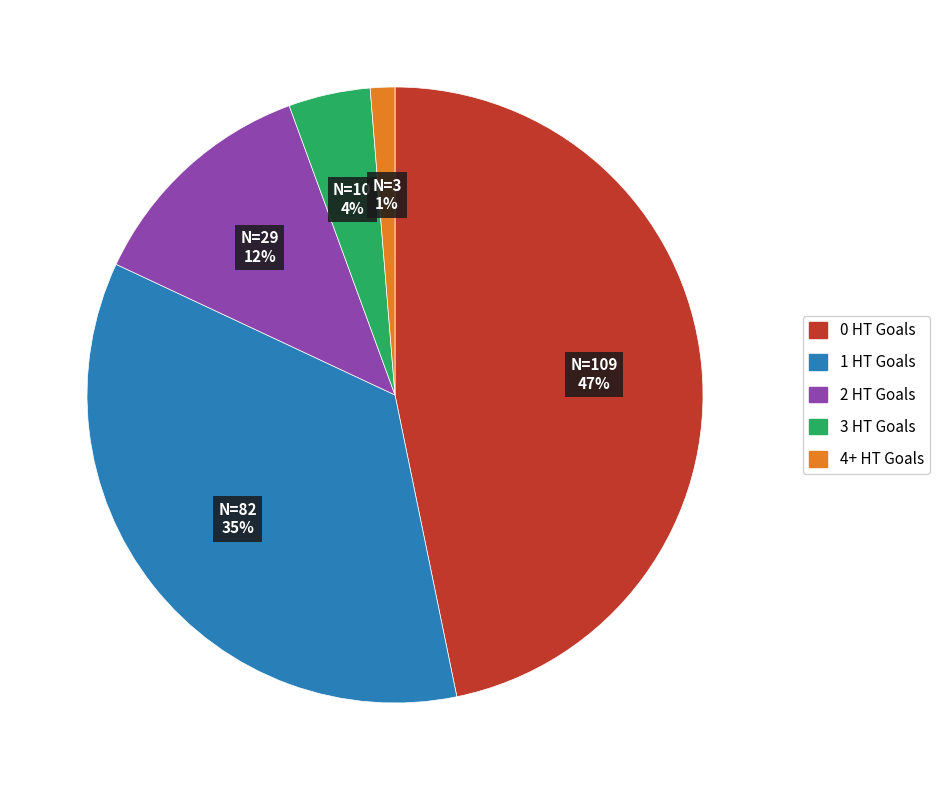

The 2 HT Goals slice represents 7% of the pie. True or false?

False